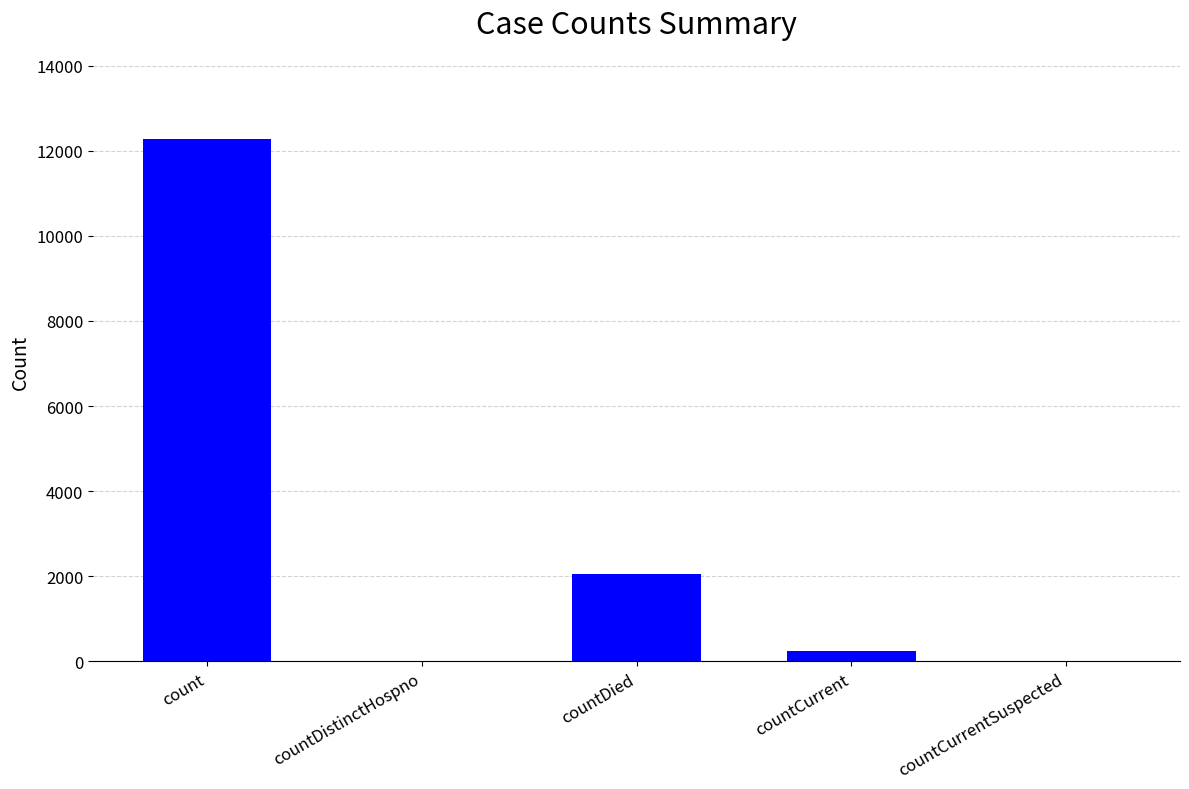

What is the sum of the values at countDied and count?

14335